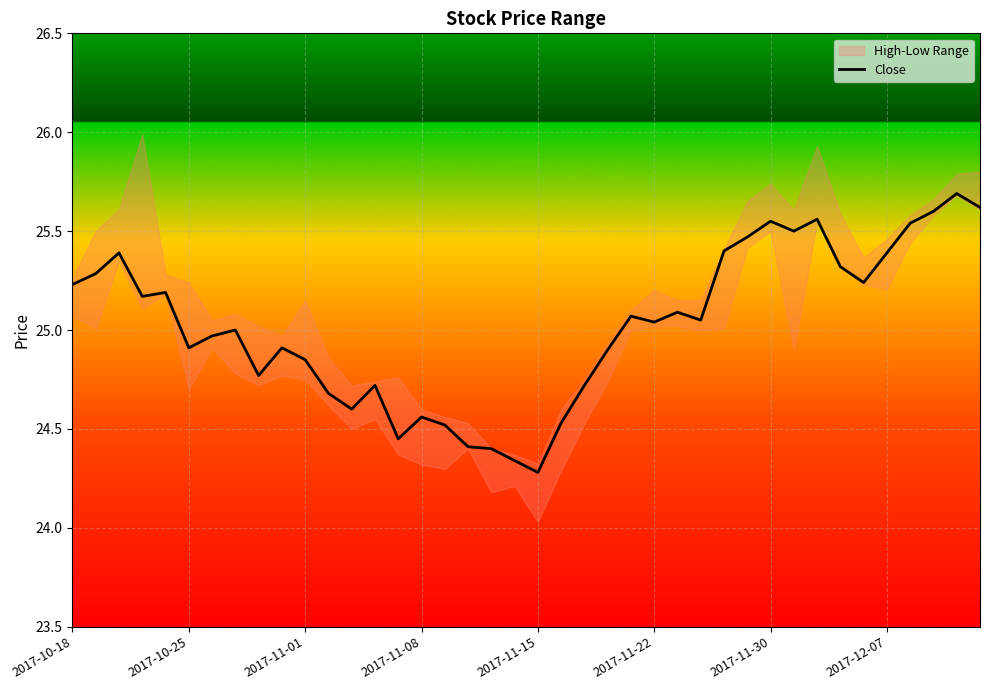

Reading left to right, transcribe all the data shown in this chart.

25.2	25.3	25.4	25.2	25.2	24.9	25.0	25.0	24.8	24.9	24.9	24.7	24.6	24.7	24.4	24.6	24.5	24.4	24.4	24.3	24.3	24.5	24.7	24.9	25.1	25.0	25.1	25.1	25.4	25.5	25.6	25.5	25.6	25.3	25.2	25.4	25.5	25.6	25.7	25.6